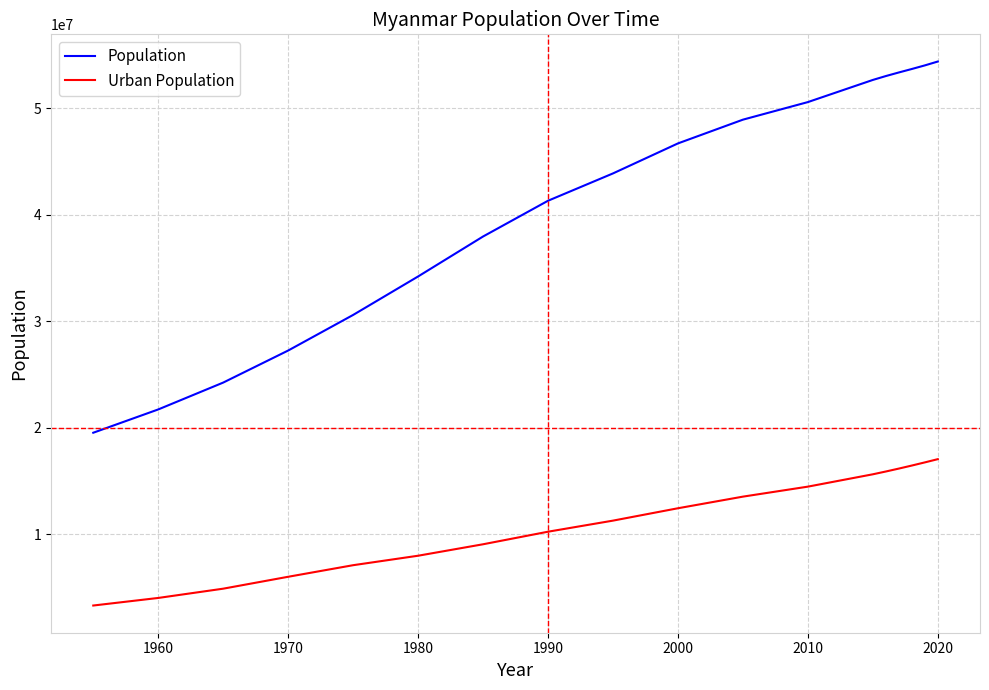

True or false: Population and Urban Population intersect in this chart.

False